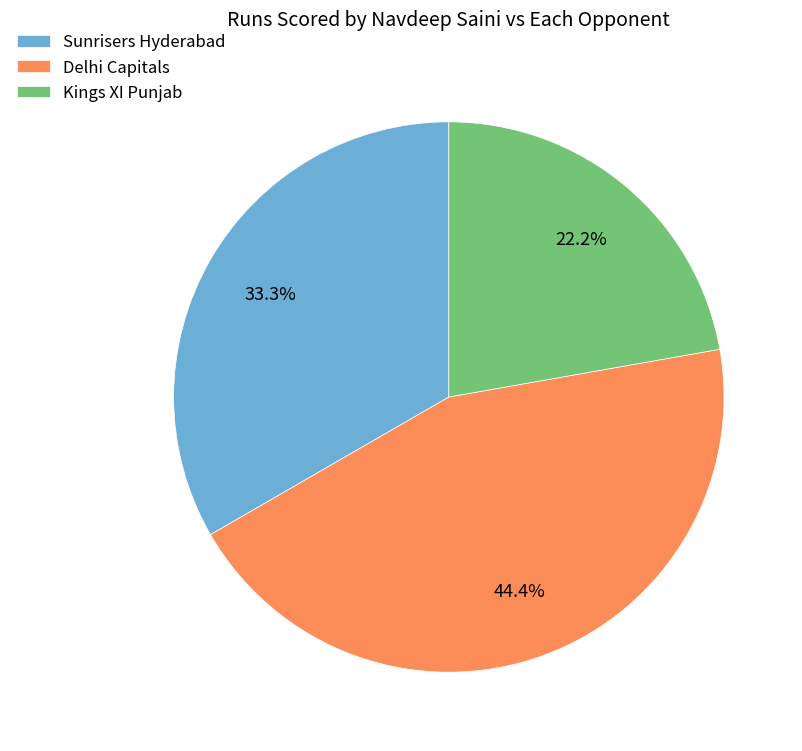

Rank the categories by value from highest to lowest.

Delhi Capitals, Sunrisers Hyderabad, Kings XI Punjab